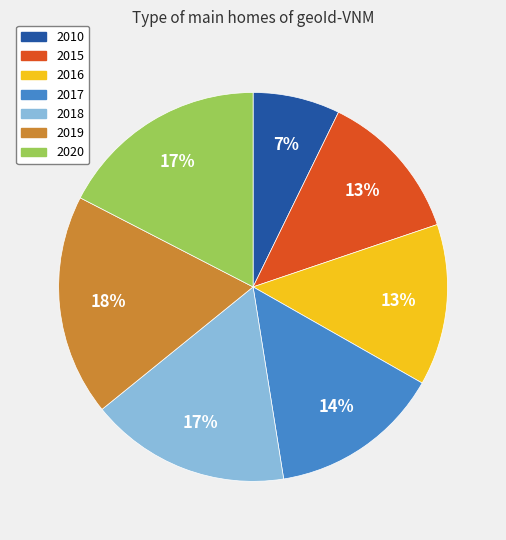

To the nearest percent, what percentage of the pie is 2018?

17%